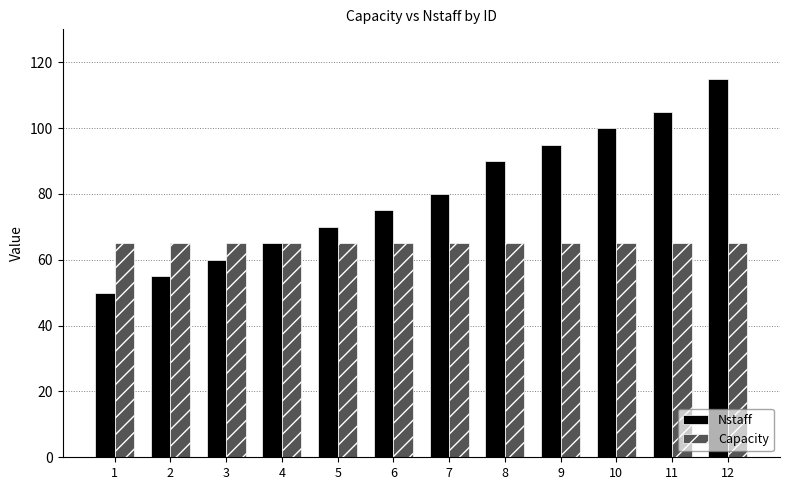

How many data points in Nstaff are less than 80?

6